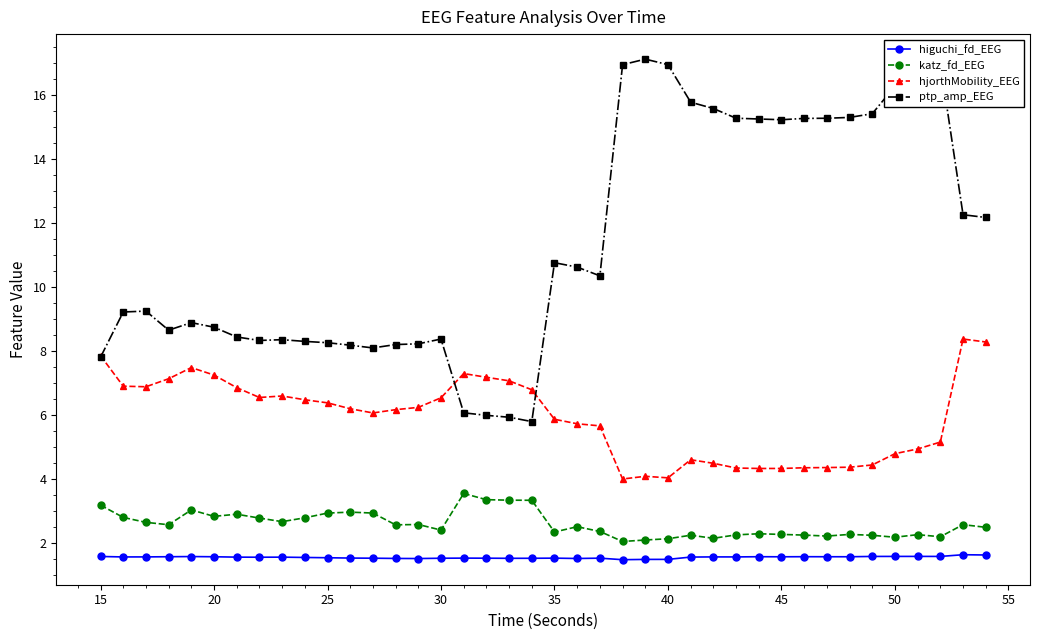

Which series has the widest spread of values?

ptp_amp_EEG